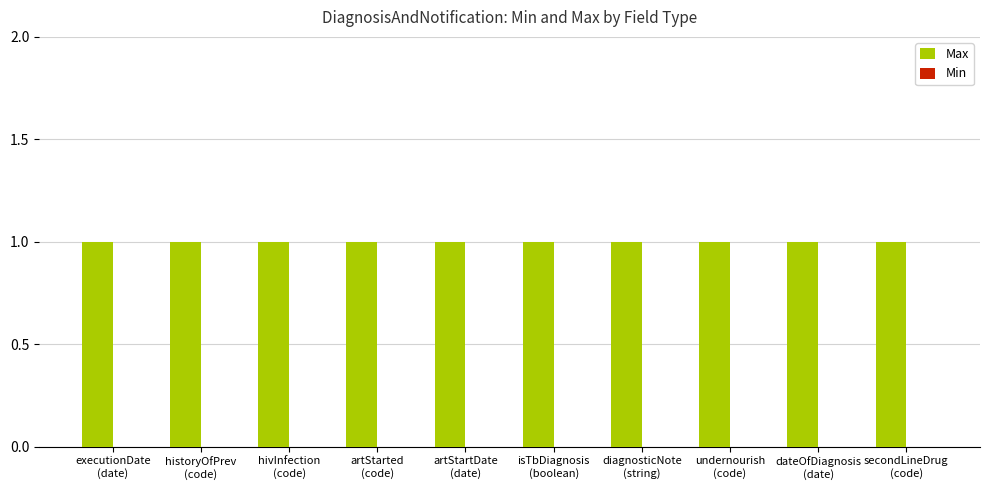

Which series has the largest total across all categories?

Max